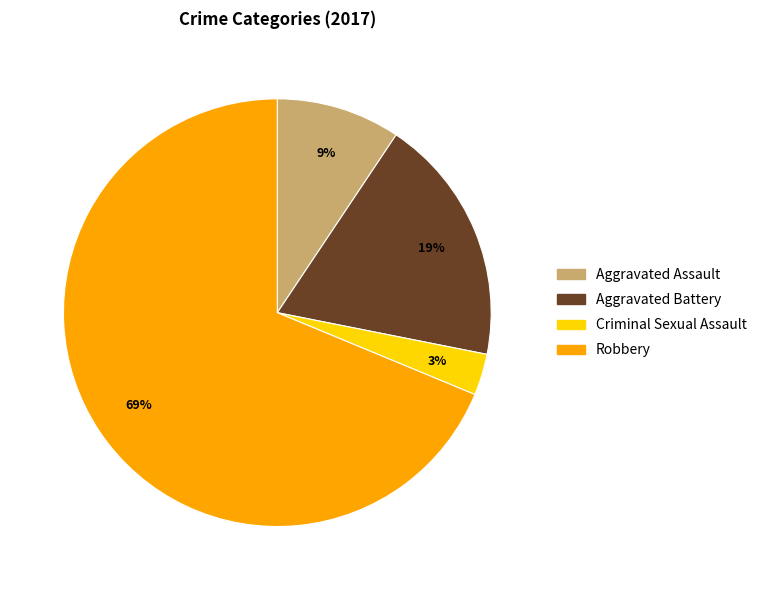

Which slice is the smallest?

Criminal Sexual Assault